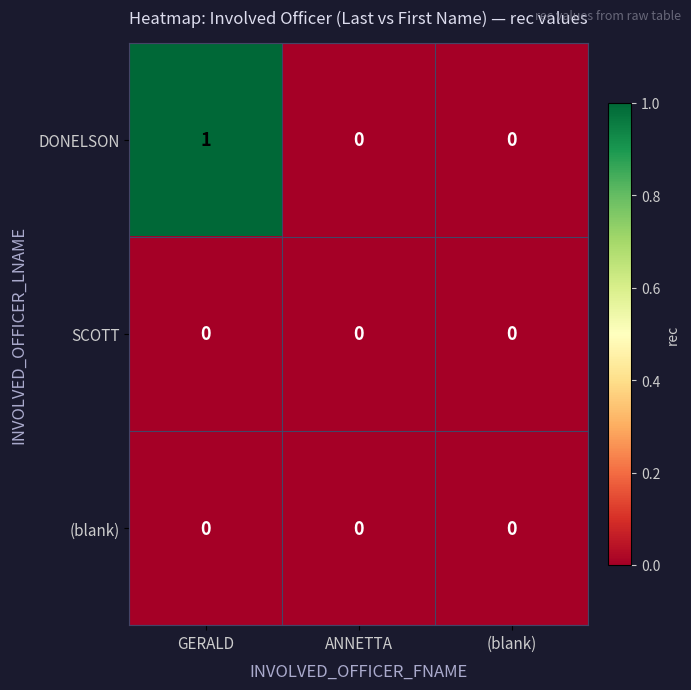

Reading right to left, what are all the values shown in this chart?

DONELSON: (blank)=0	ANNETTA=0	GERALD=1
SCOTT: (blank)=0	ANNETTA=0	GERALD=0
(blank): (blank)=0	ANNETTA=0	GERALD=0